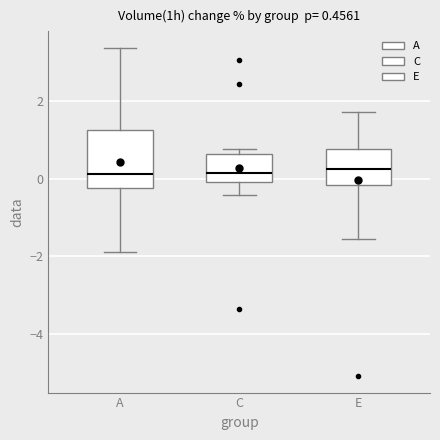

Which box is the tallest, from its lower edge to its upper edge?

A